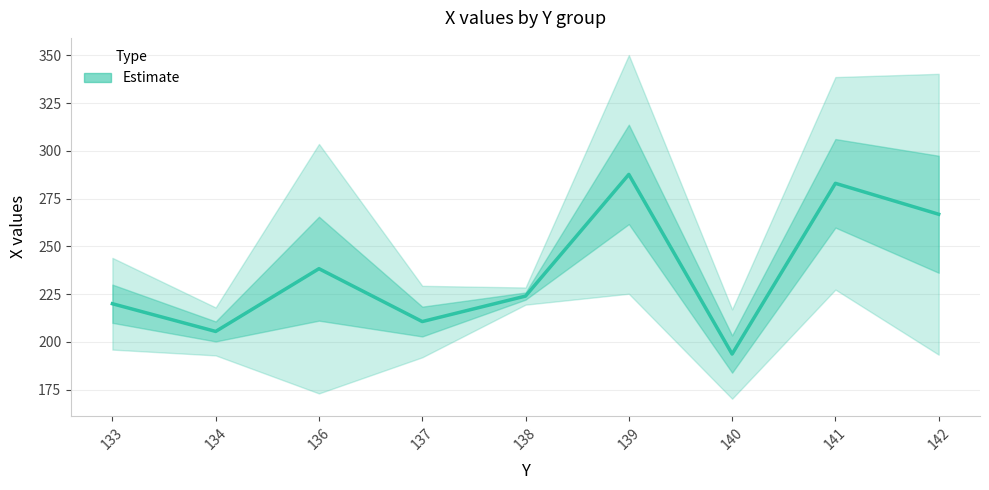

At which category does the data reach its first local valley?

134